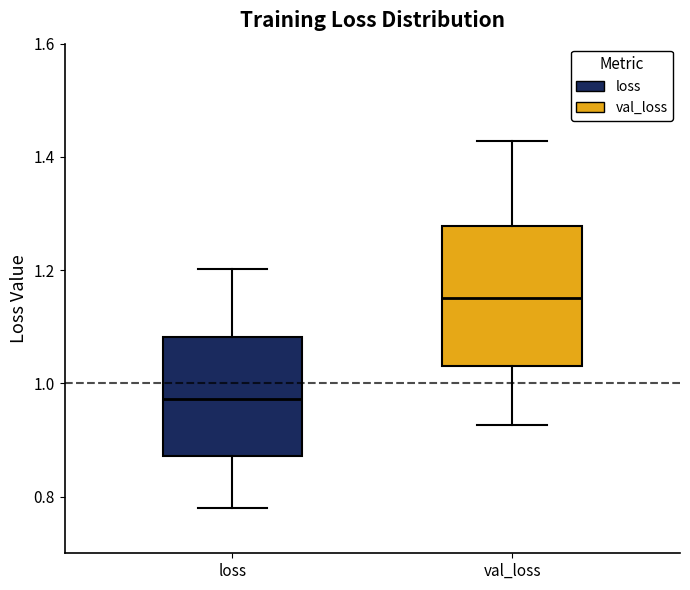

Which box has the highest median line?

val_loss